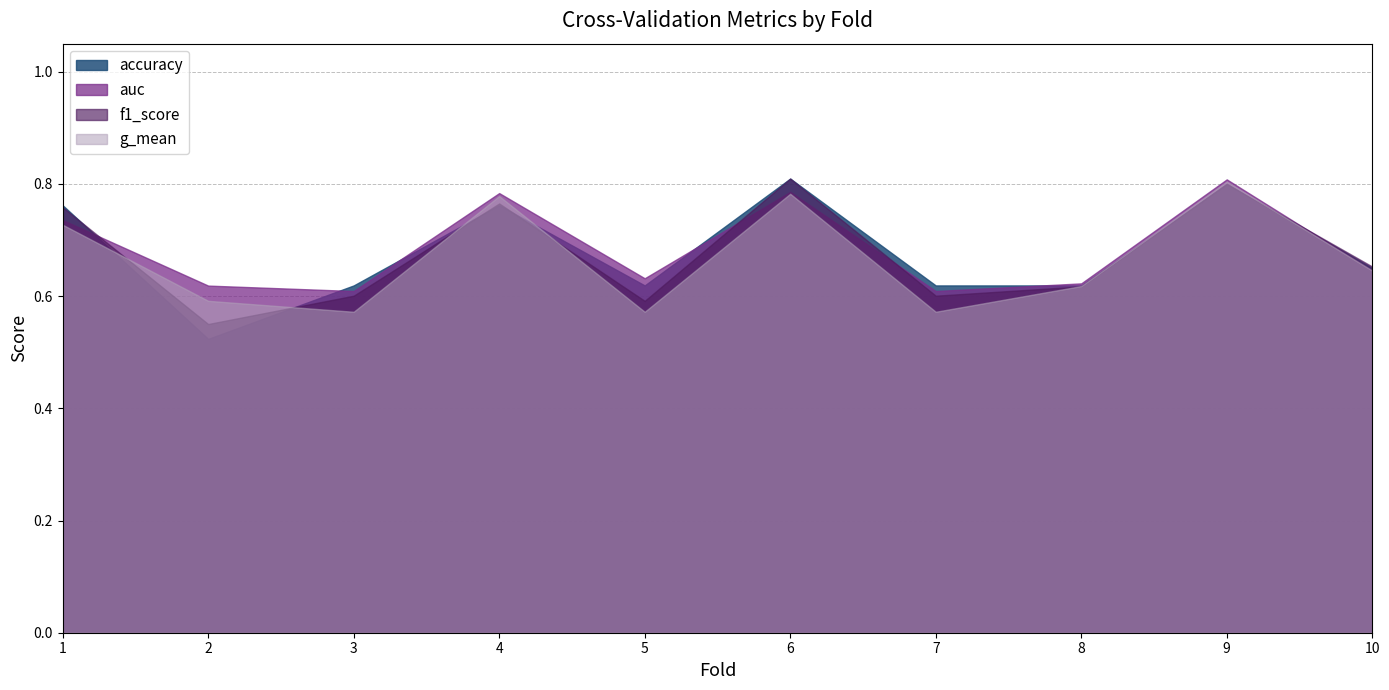

The value of auc at 10 is 0.6. True or false?

True